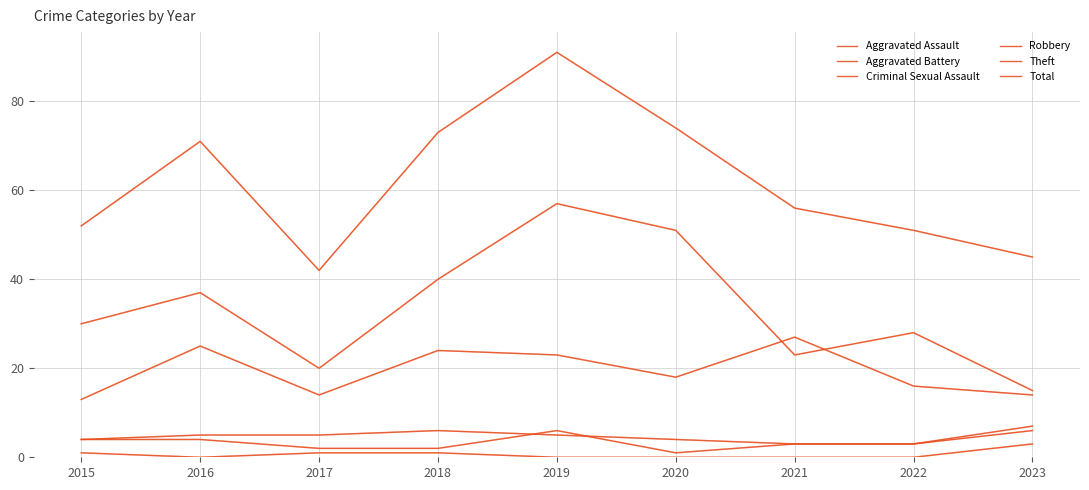

How many lines are shown in the chart?

6